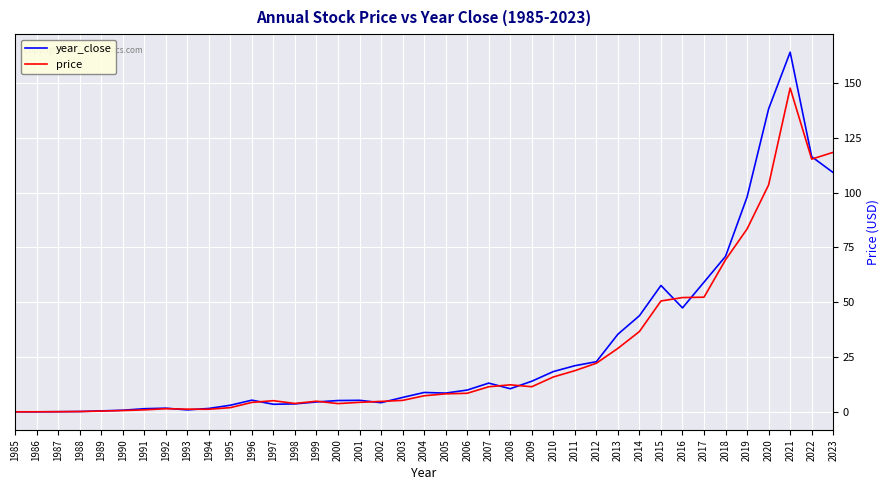

True or false: year_close and price cross at least once.

True